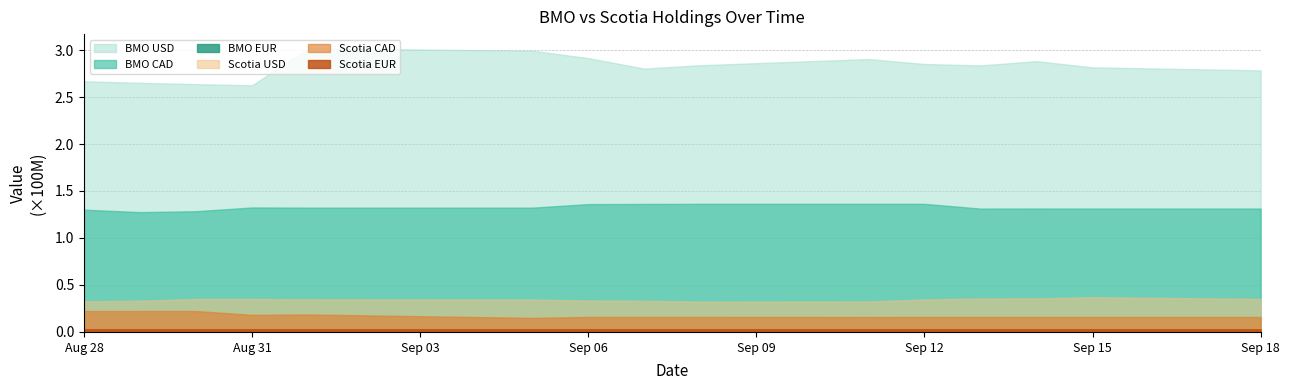

What is the approximate value of BMO CAD at 2017-09-11, to the nearest 100?

136315400